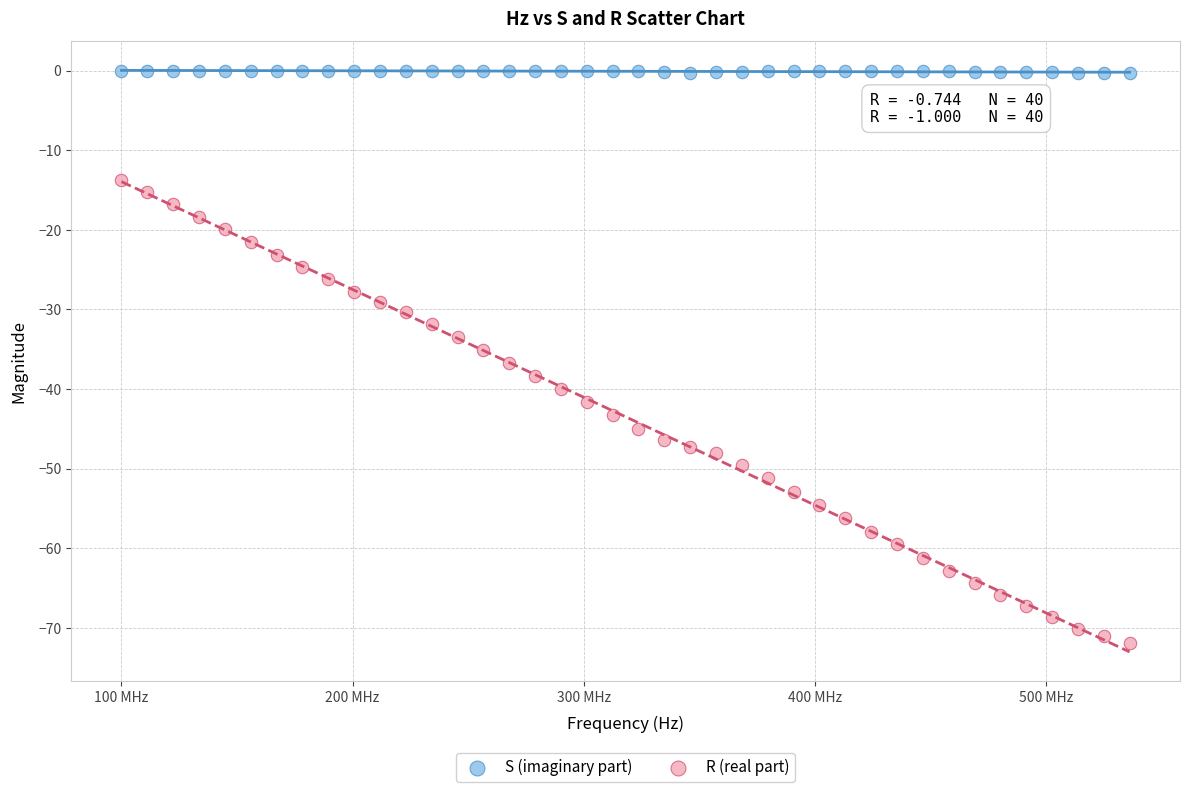

Which series has the largest Y range (max minus min)?

R (real part)